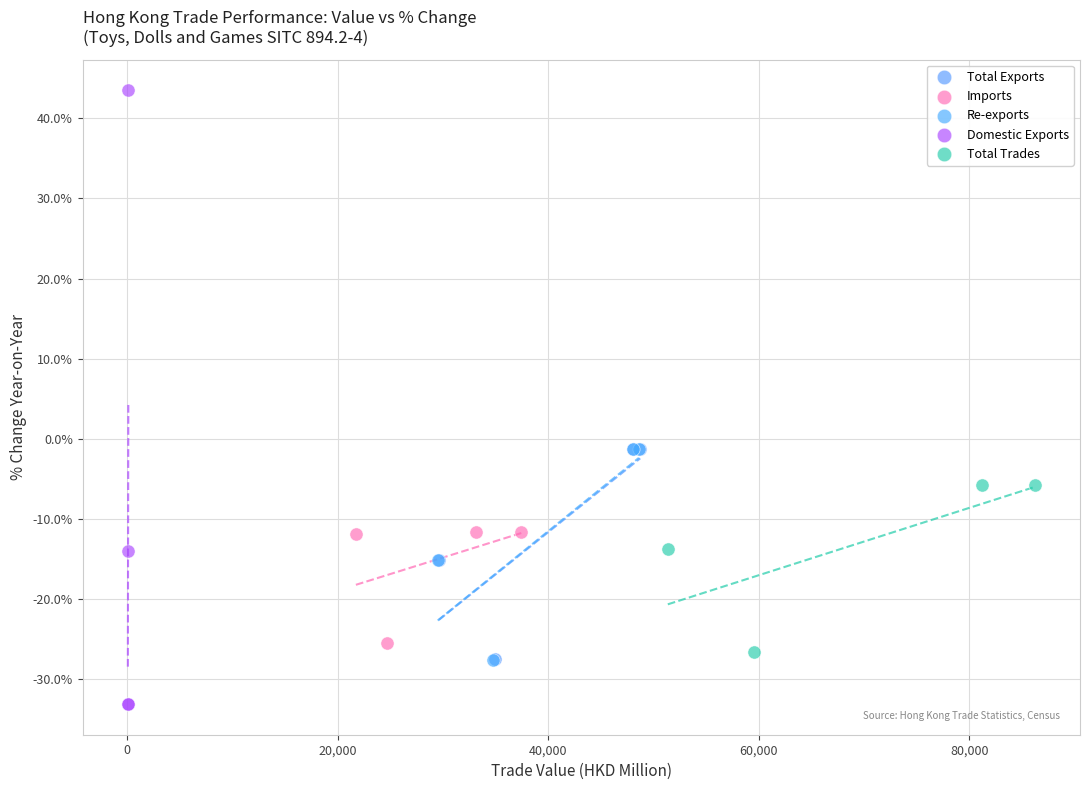

Which series has the widest spread of Y values?

Domestic Exports